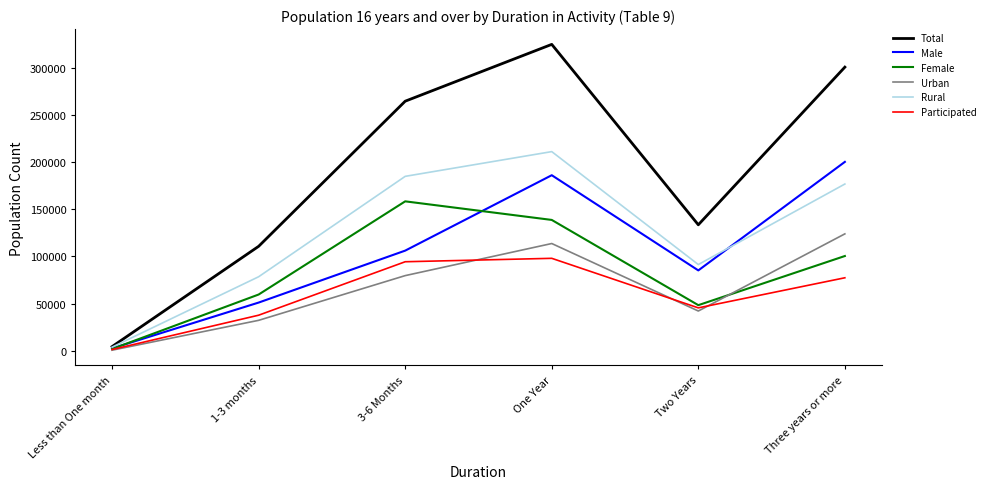

Which category has the highest value across all series?

One Year